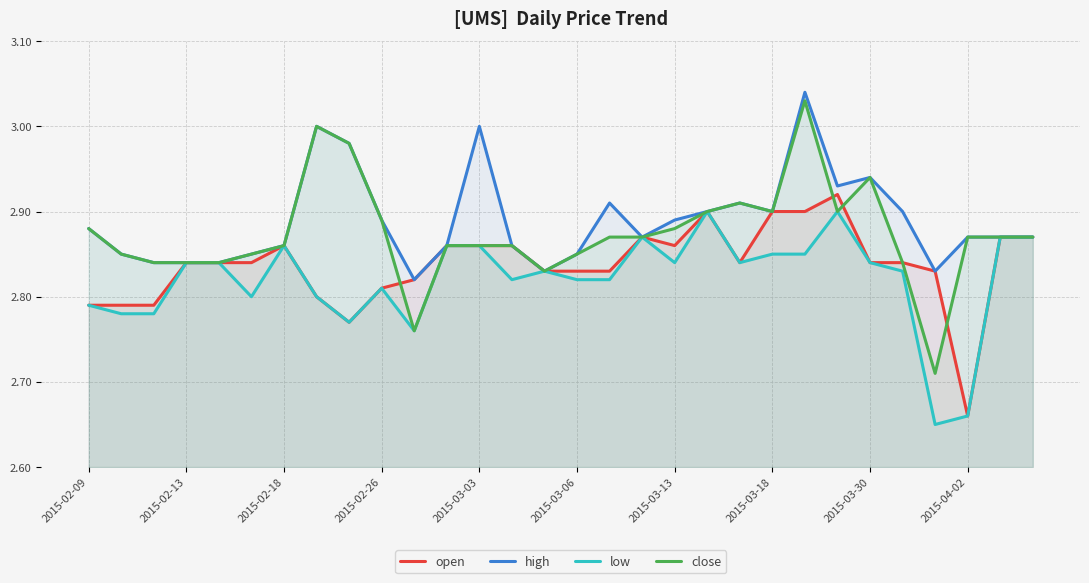

How many categories are shown in the chart?

30